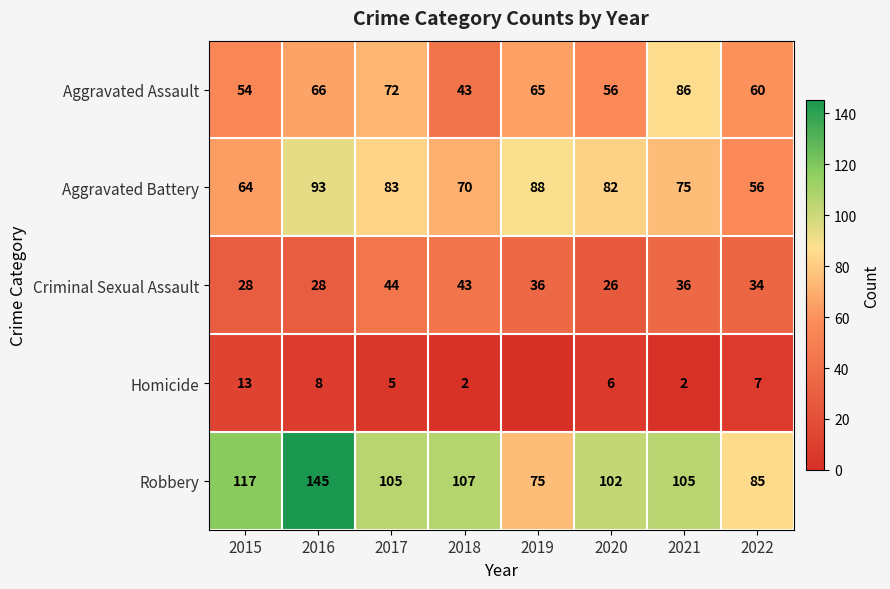

How many data points in Criminal Sexual Assault are less than 36?

4